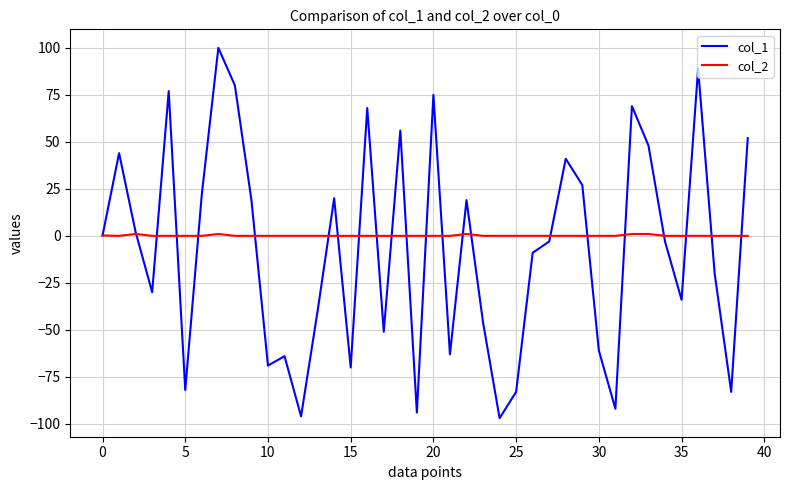

Which series has the widest spread of values?

col_1